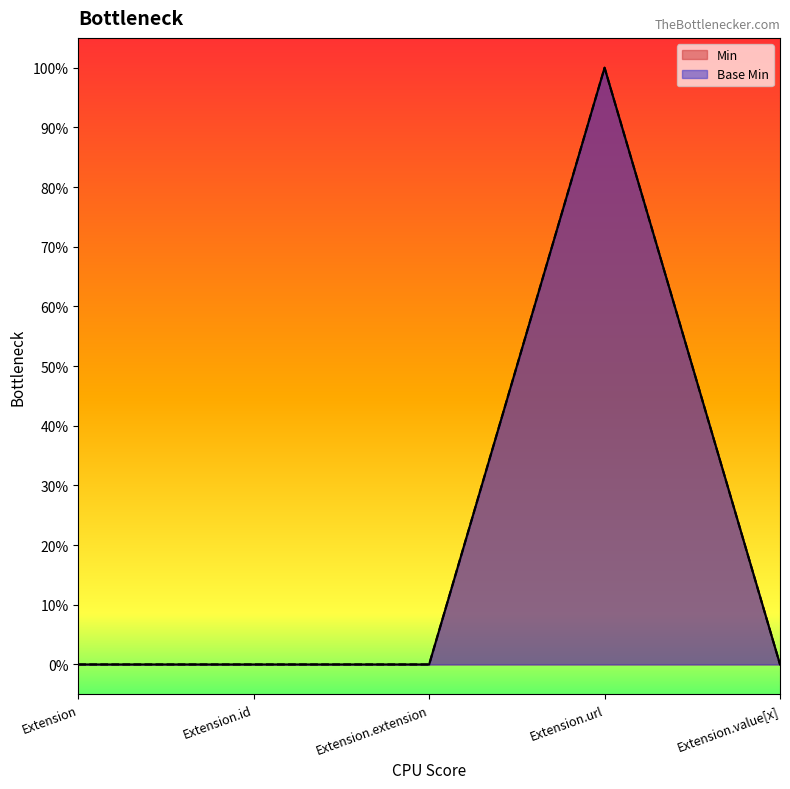

In Base Min, how many points are higher than both neighbors (excluding endpoints)?

1